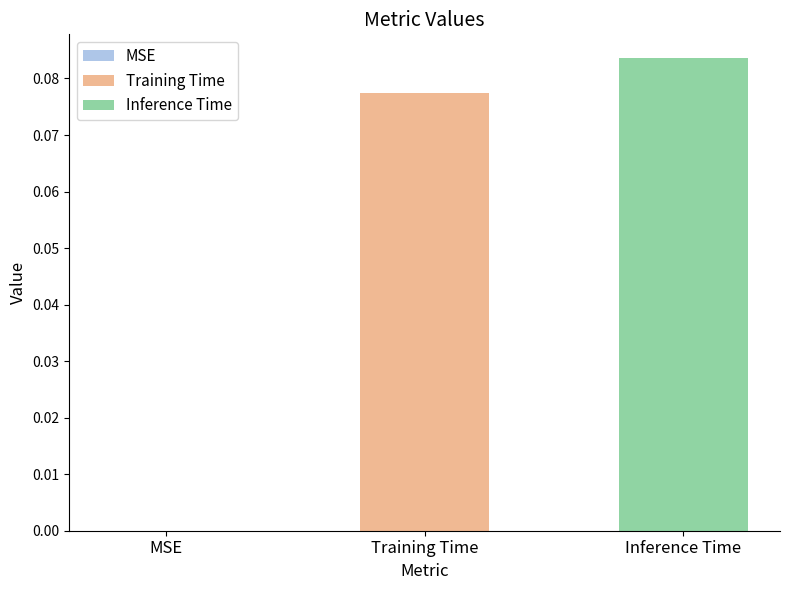

List the series in order of their peak value, lowest first.

Training Time, Inference Time